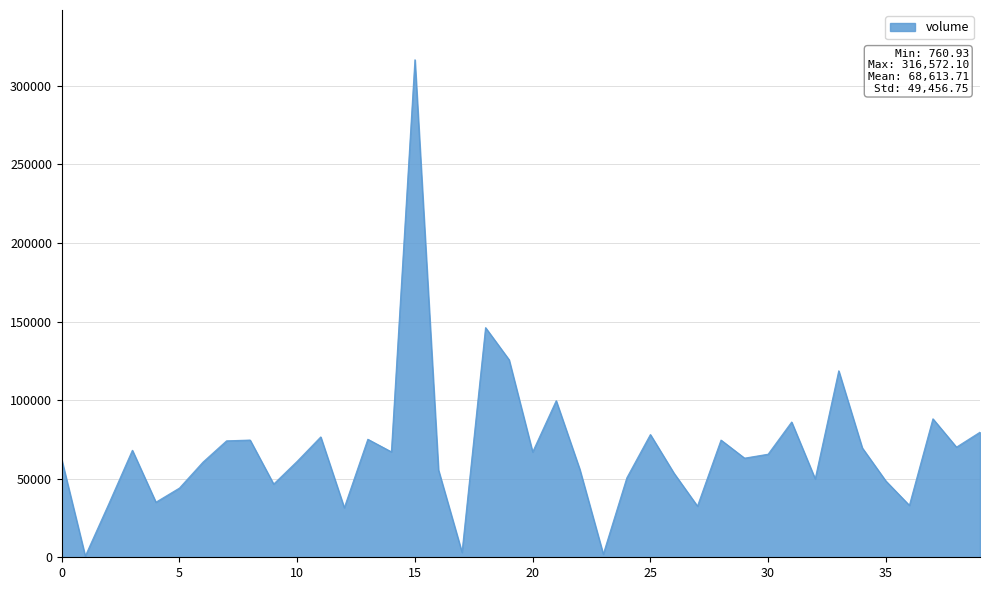

Reading left to right, transcribe all the data shown in this chart.

0=62076.3	1=760.9	2=34041.8	3=68083.6	4=35043.1	5=44054.1	6=60574.4	7=74091.0	8=74591.6	9=46557.2	10=61075.0	11=76582.1	12=31538.7	13=75092.2	14=67082.4	15=316572.1	16=55568.3	17=3122.0	18=146116.6	19=125654.4	20=66994.3	21=99622.4	22=56068.9	23=2000.0	24=50562.1	25=78095.9	26=53565.8	27=32540.0	28=74578.1	29=63077.5	30=65580.6	31=86064.0	32=49897.3	33=118645.8	34=69585.5	35=48559.7	36=33040.6	37=88108.2	38=70086.1	39=79597.8